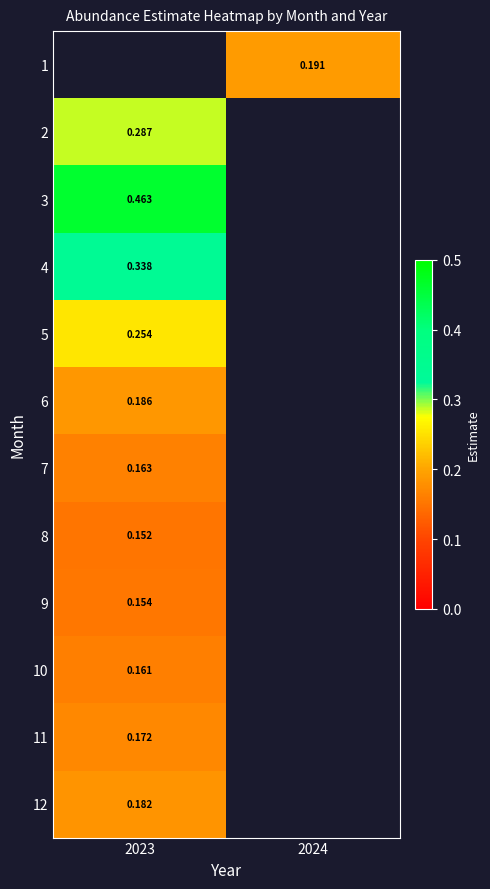

Is the value of 3 at 2023 greater than the value of 1 at 2024?

Yes